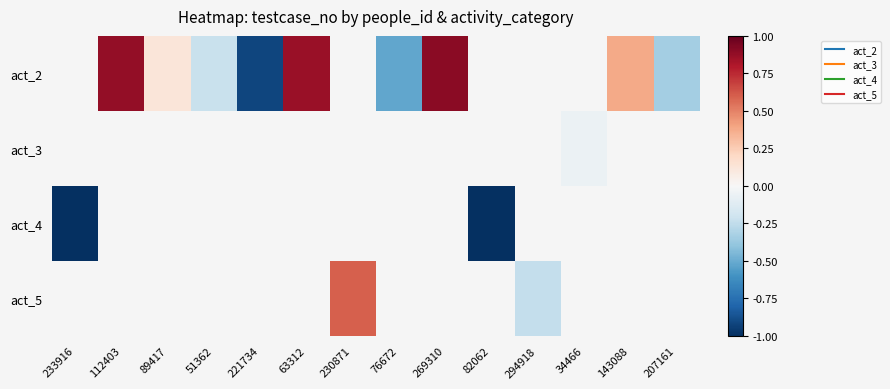

Which series has the widest spread of values?

act_4